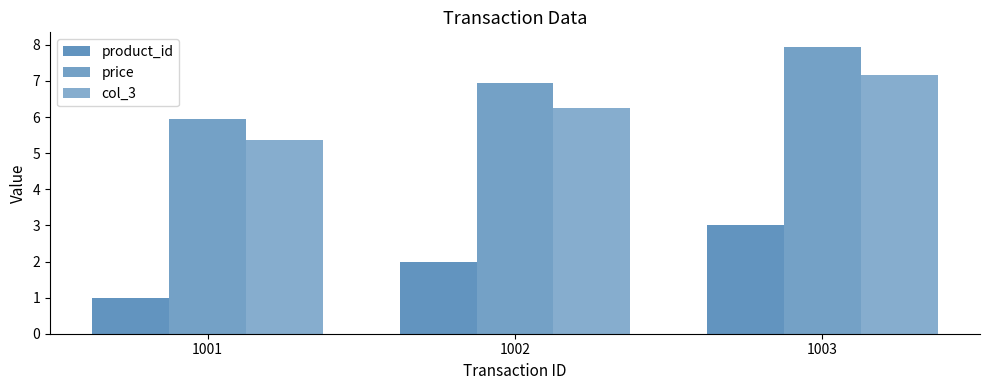

At which label is product_id closest to 2?

1002